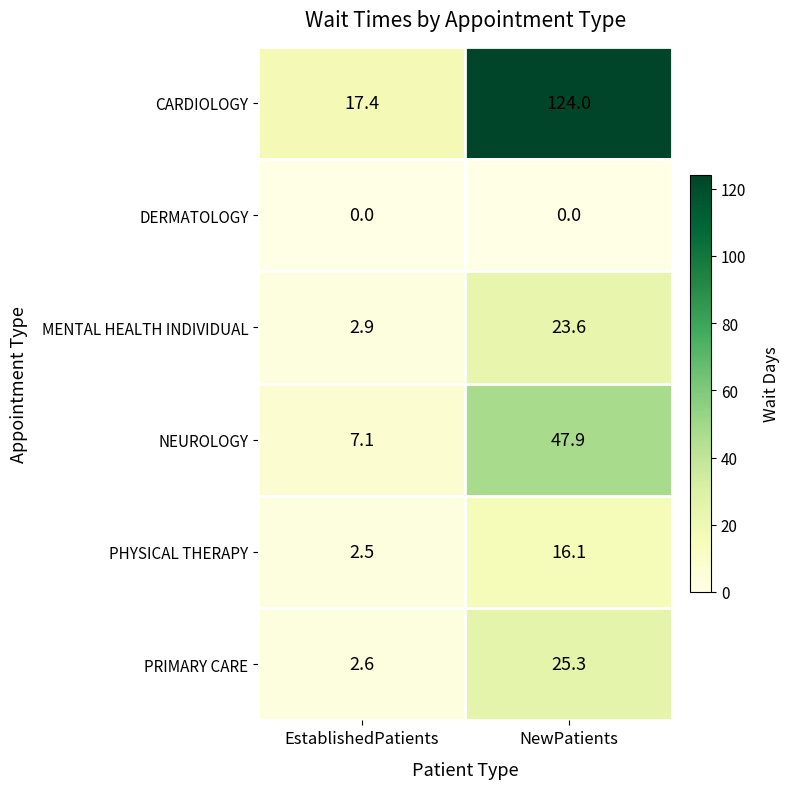

What is the approximate value of NEUROLOGY at EstablishedPatients?

7.1